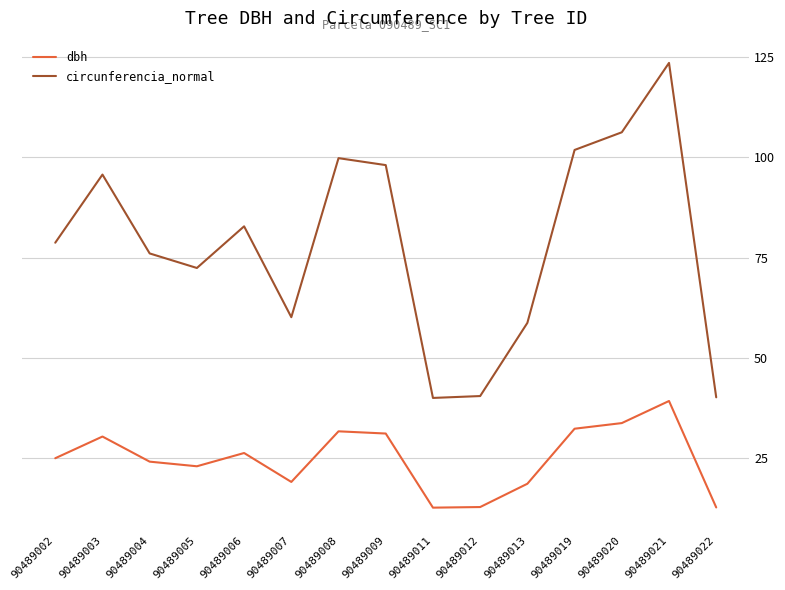

Rank the series by their maximum value, from lowest to highest.

dbh, circunferencia_normal